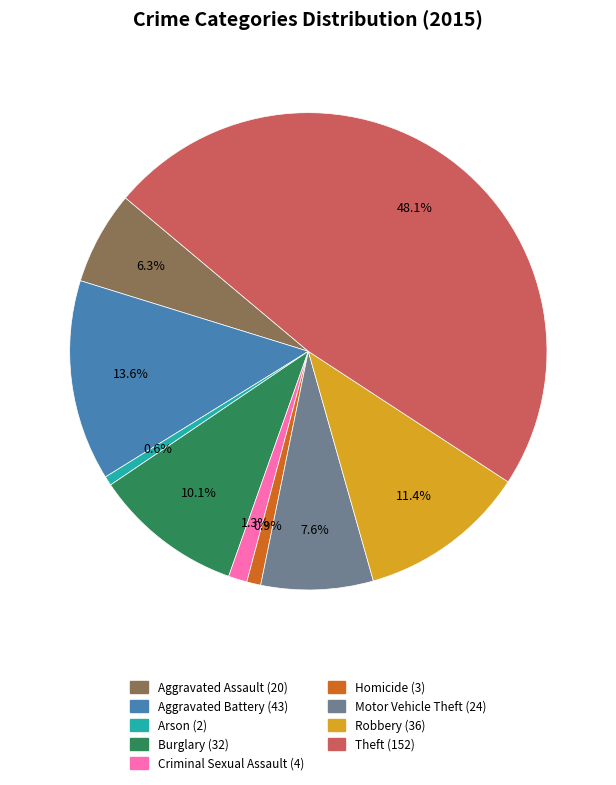

What is the largest slice in the pie chart?

Theft